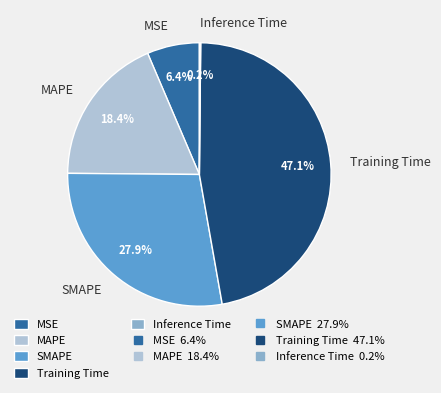

Is there any slice that represents more than half of the pie?

No